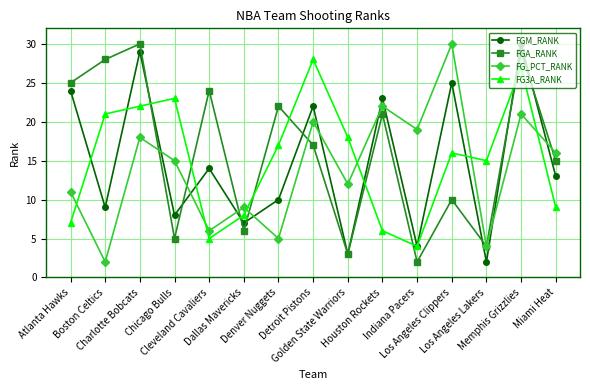

The FGA_RANK series shows 17 at Boston Celtics. True or false?

False